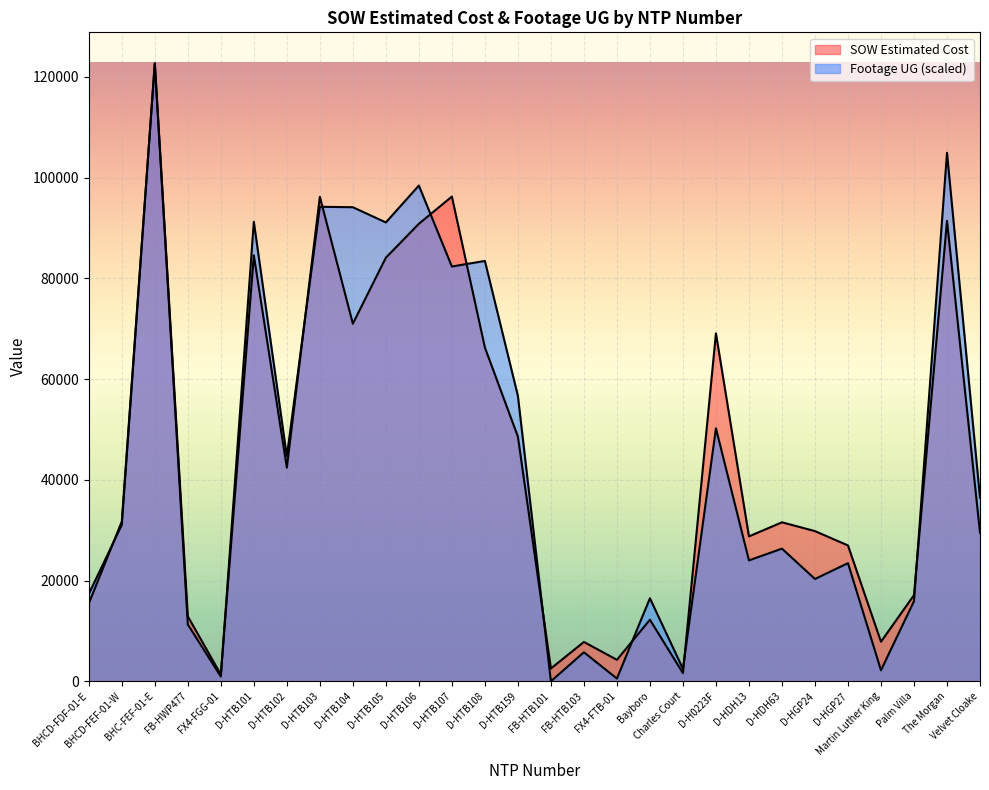

At which label does SOW Estimated Cost first exceed 31560?

BHCD-FEF-01-W